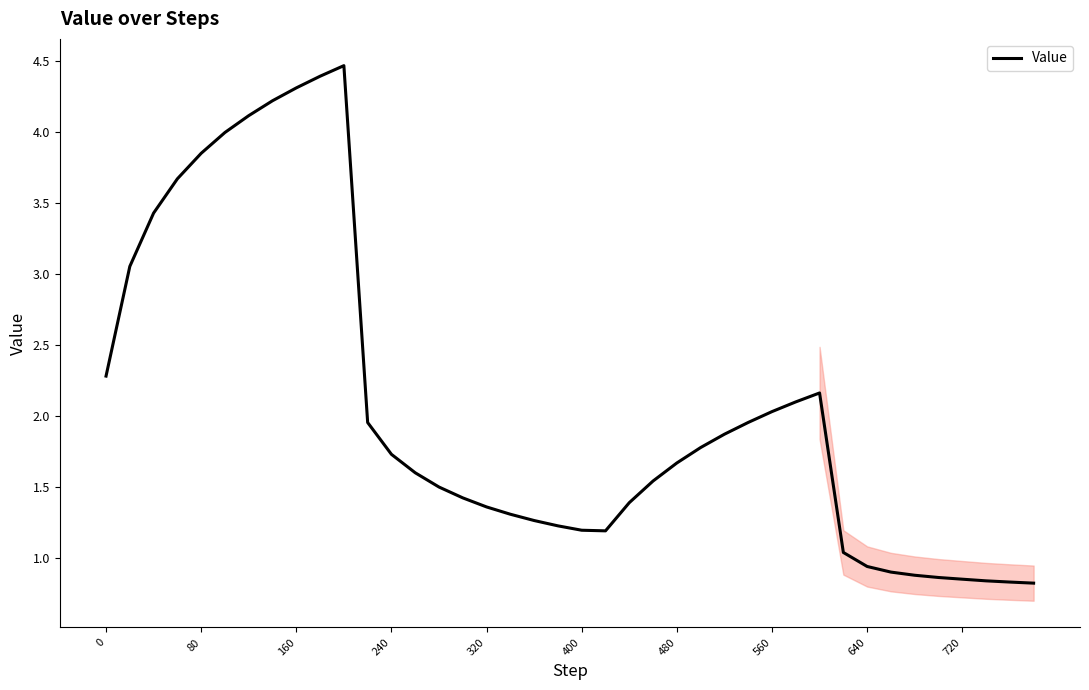

What is the greatest value displayed?

4.5